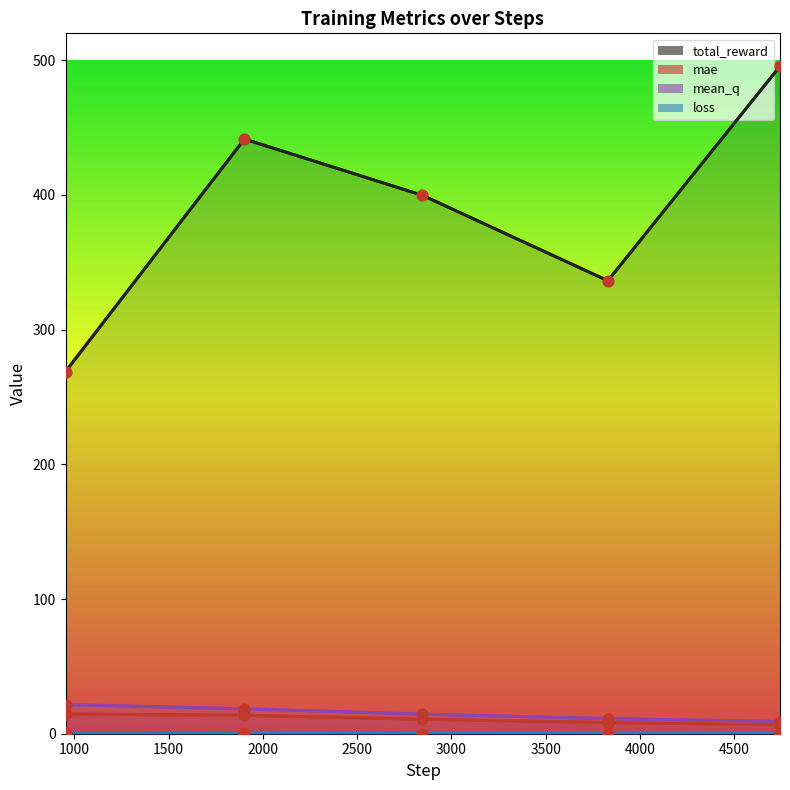

Which series has the largest total across all categories?

total_reward